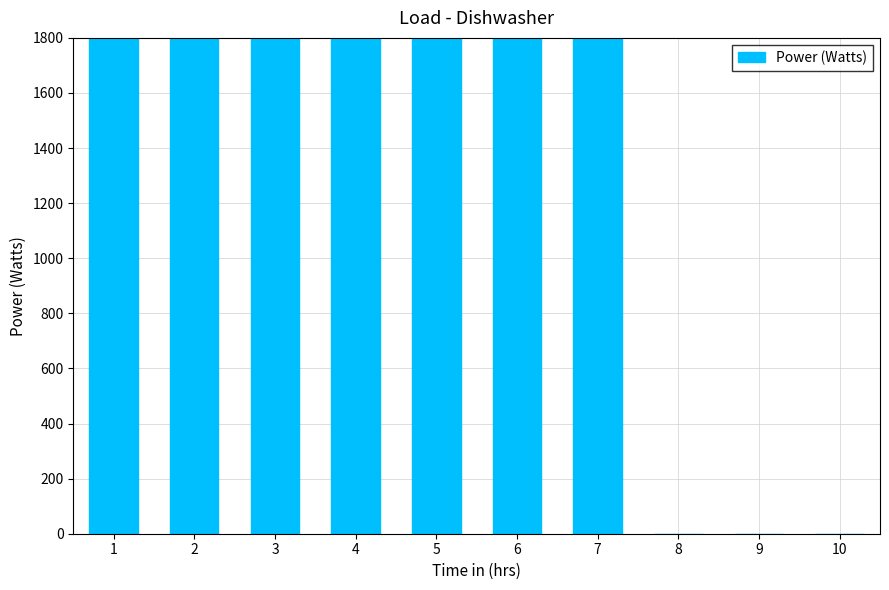

Rank the categories by value from lowest to highest.

8, 9, 10, 1, 4, 7, 2, 3, 5, 6